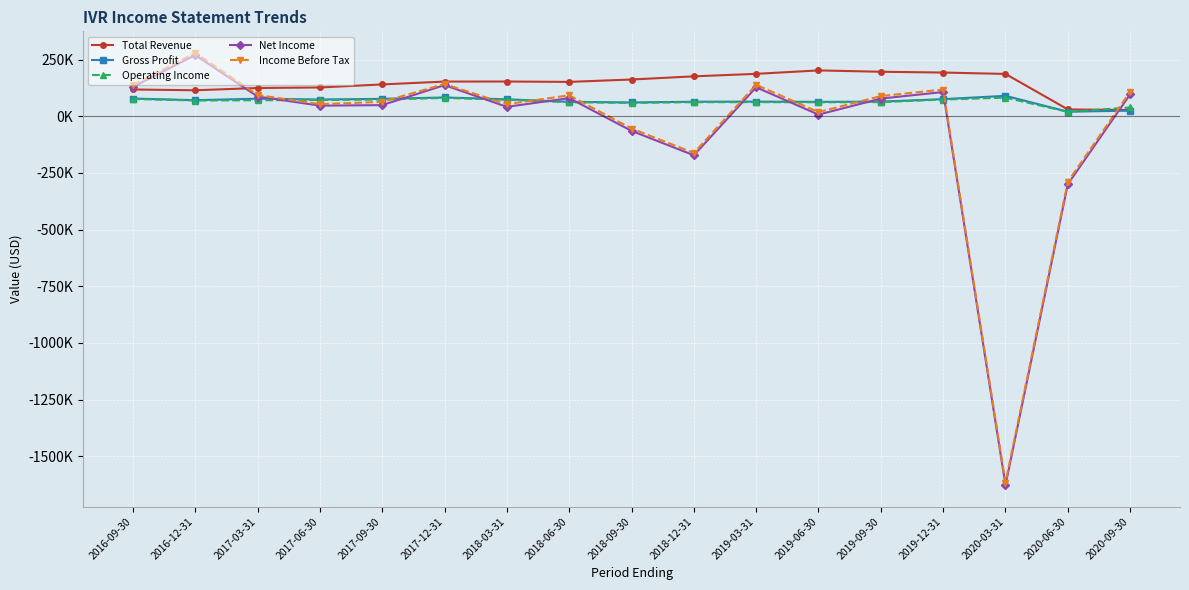

What is the total value across all series at 2019-06-30?

352900